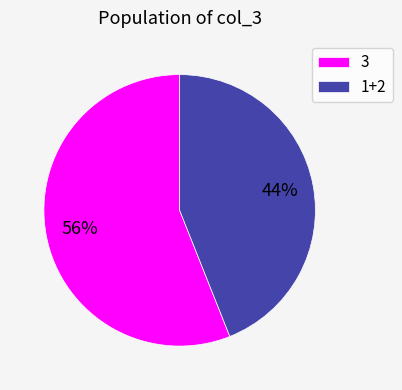

Does 3 represent more than half of the total?

Yes